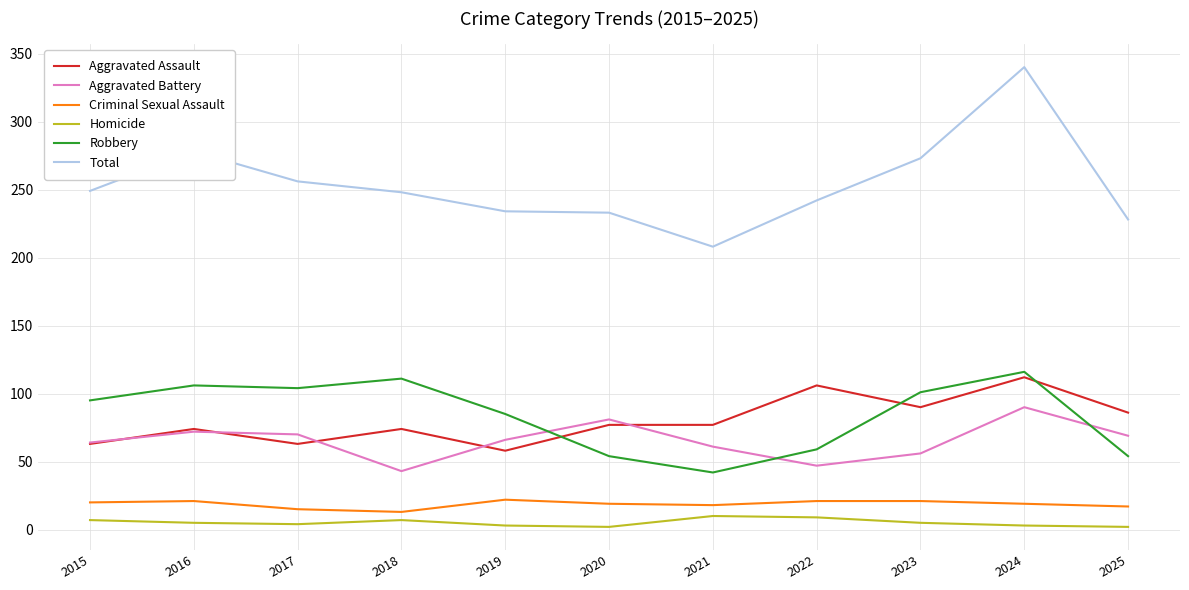

In Robbery, how many points are higher than both neighbors (excluding endpoints)?

3